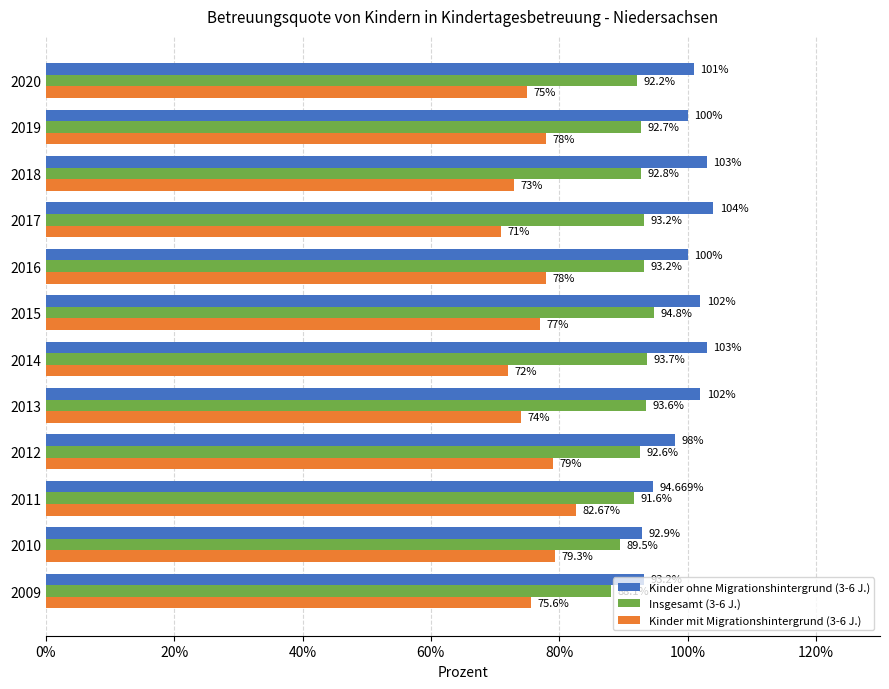

What is the smallest value displayed?

71.0